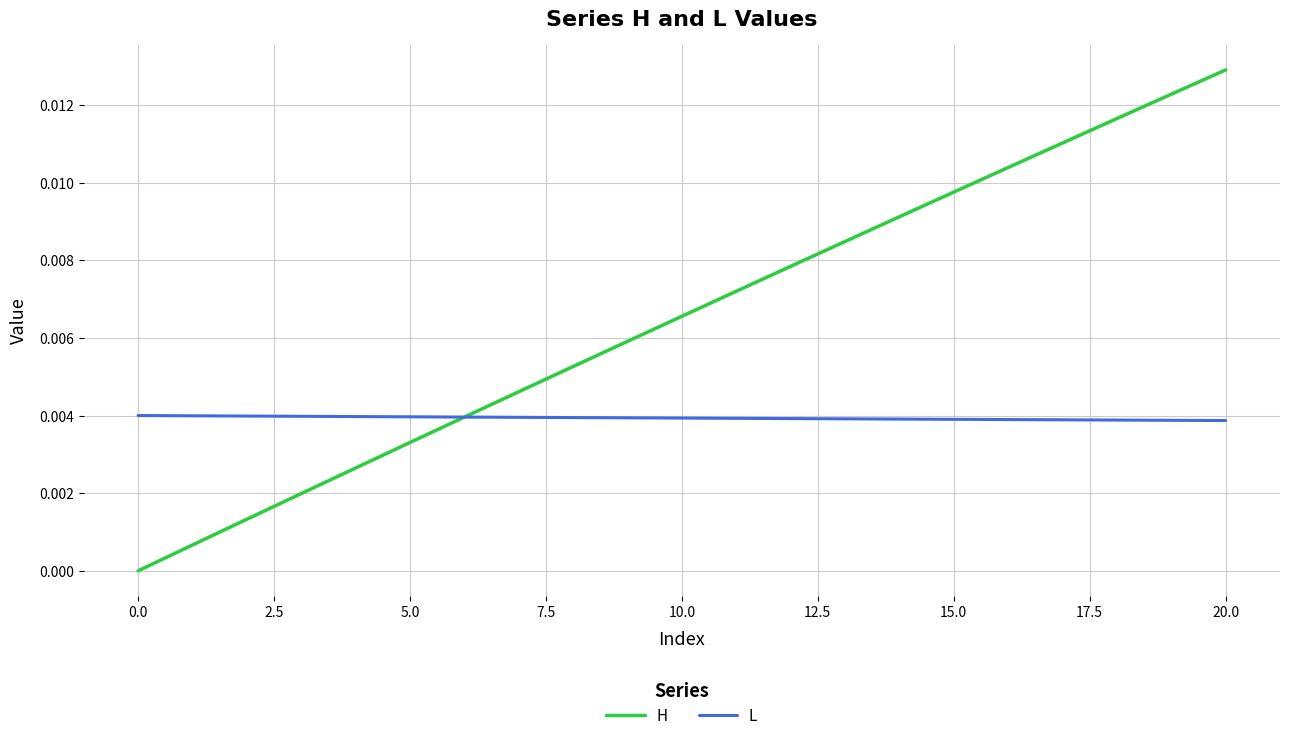

Rank the series by their average value, from lowest to highest.

L, H